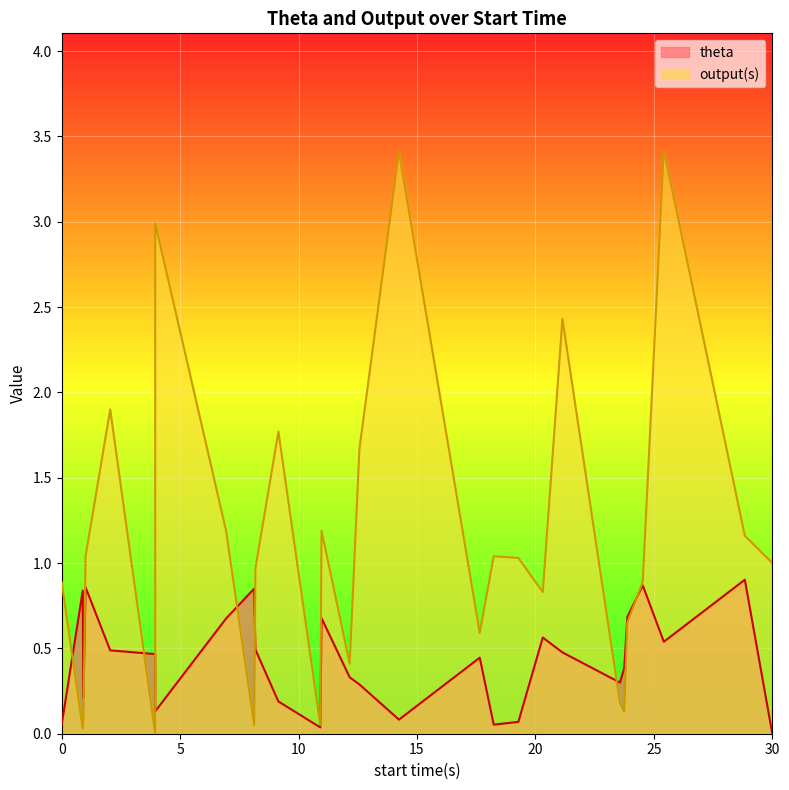

The theta series shows 0.5 at 7. True or false?

False